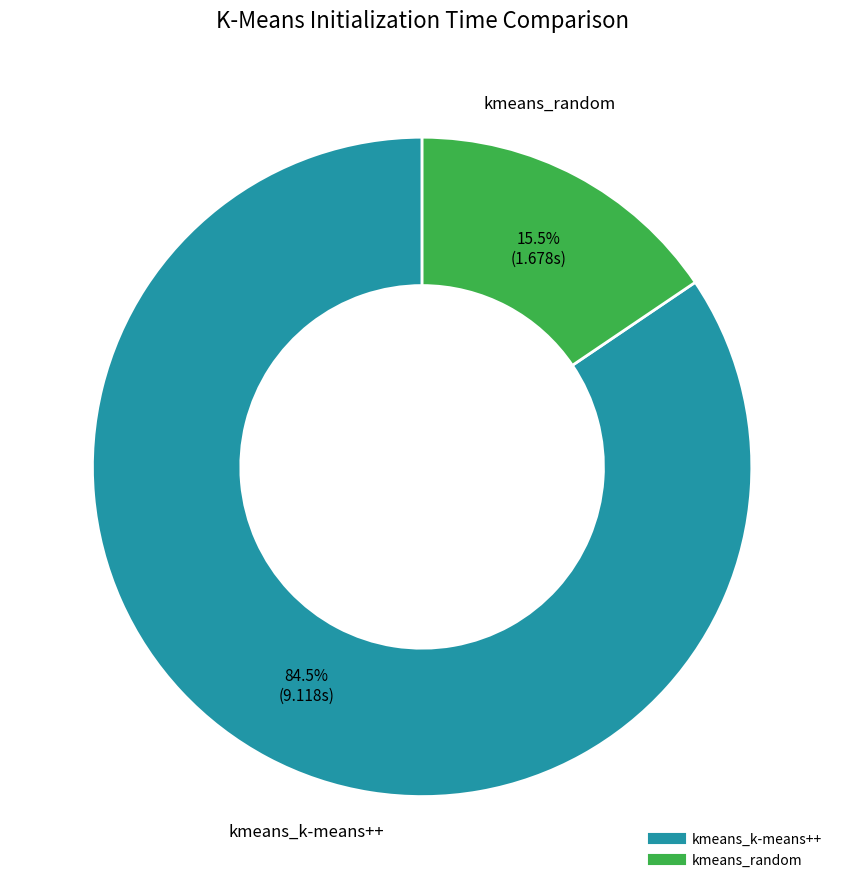

Approximately how many times larger is the value at kmeans_random compared to kmeans_k-means++?

0.2